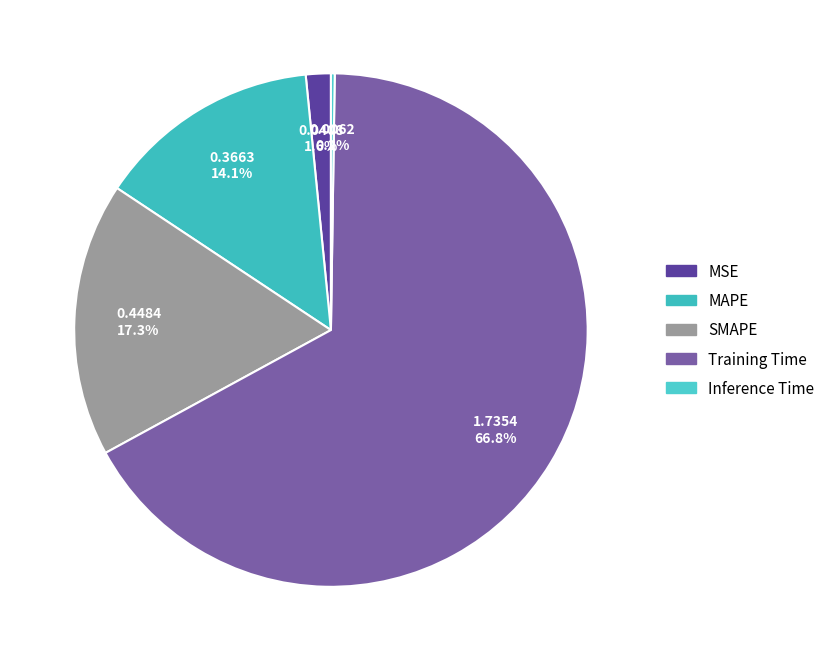

To the nearest percent, what is the average slice percentage?

20%